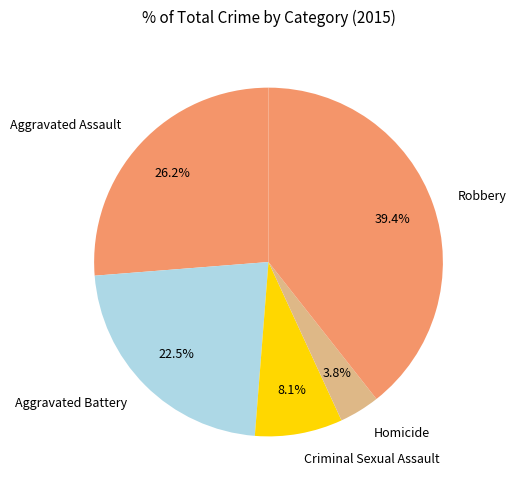

Combined, do Aggravated Battery and Aggravated Assault account for over 50%?

No